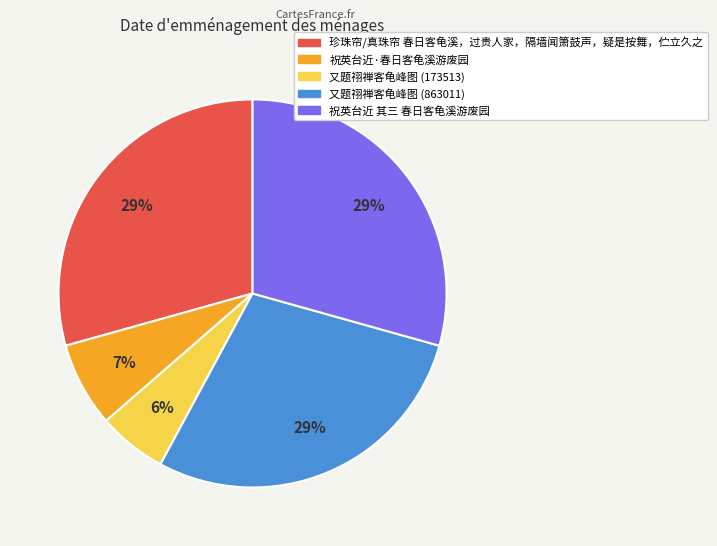

The 祝英台近 其三 春日客龟溪游废园 slice represents 29% of the pie. True or false?

True